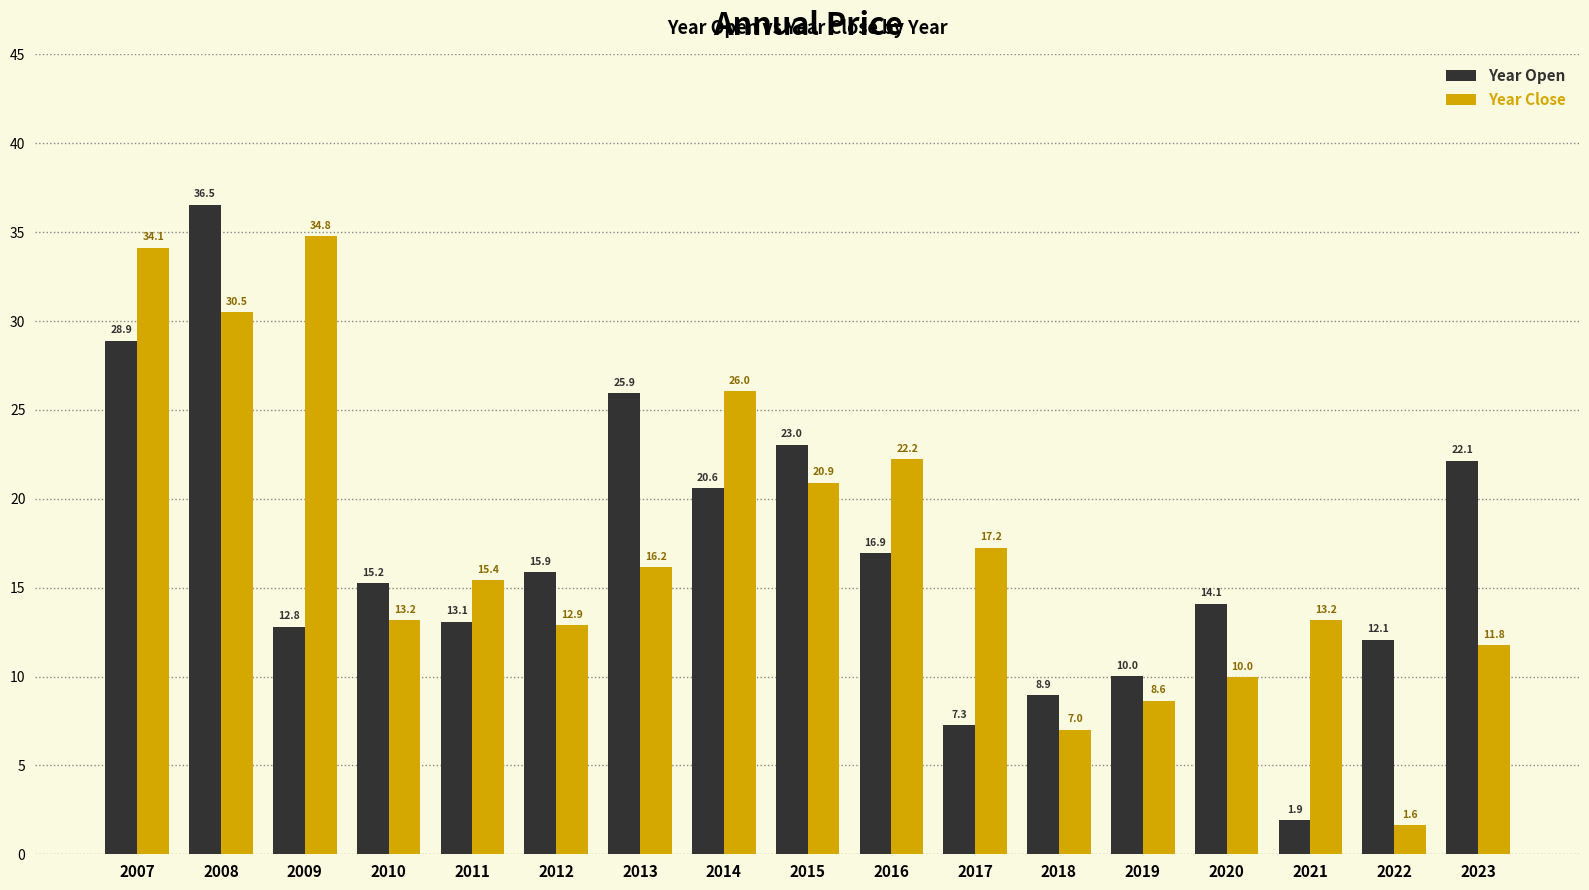

How many bars are there in total?

34